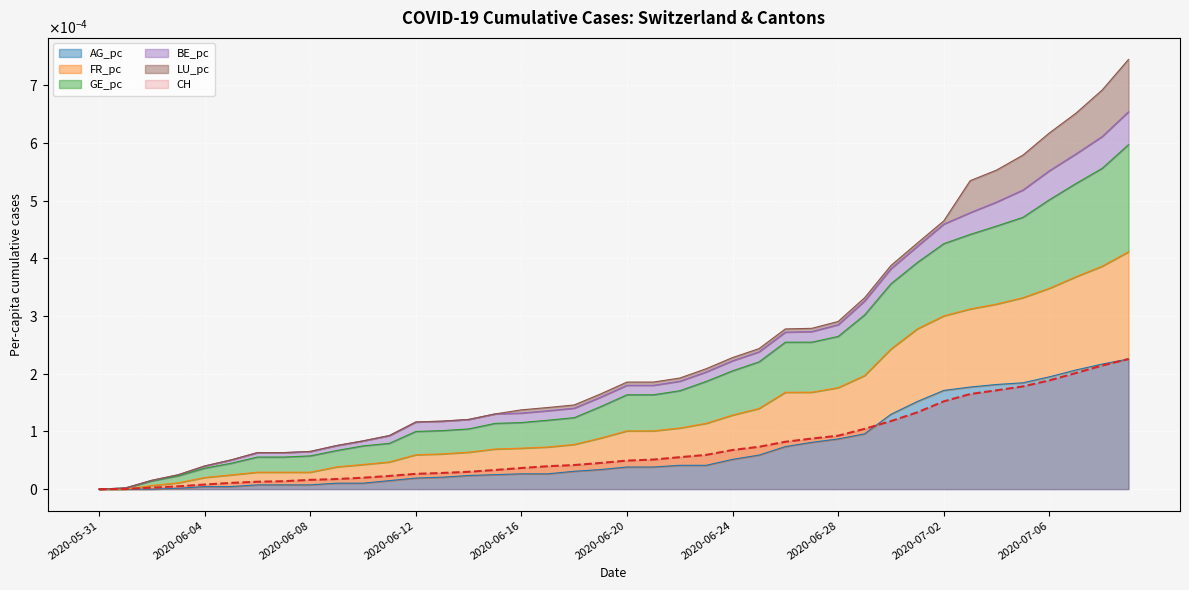

At which category is the sum across all series the highest?

2020-07-09